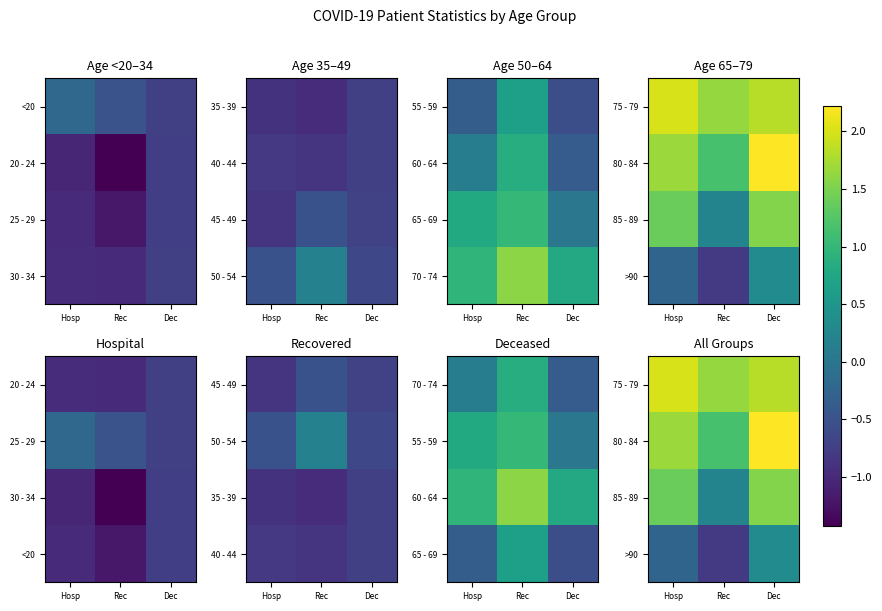

What is the difference between the highest and lowest values at Dec?

1.9